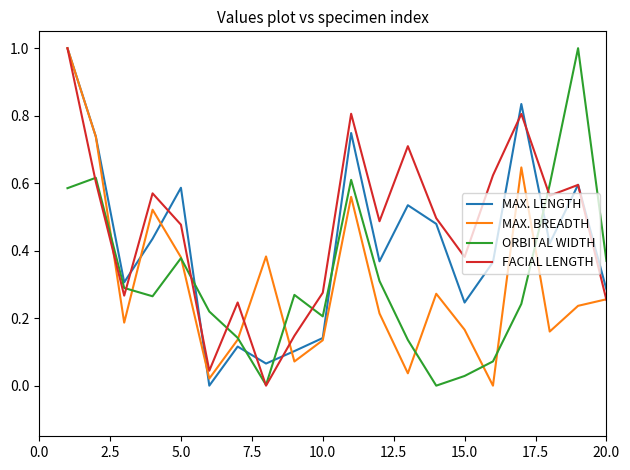

What is the maximum value for MAX. BREADTH?

1.0